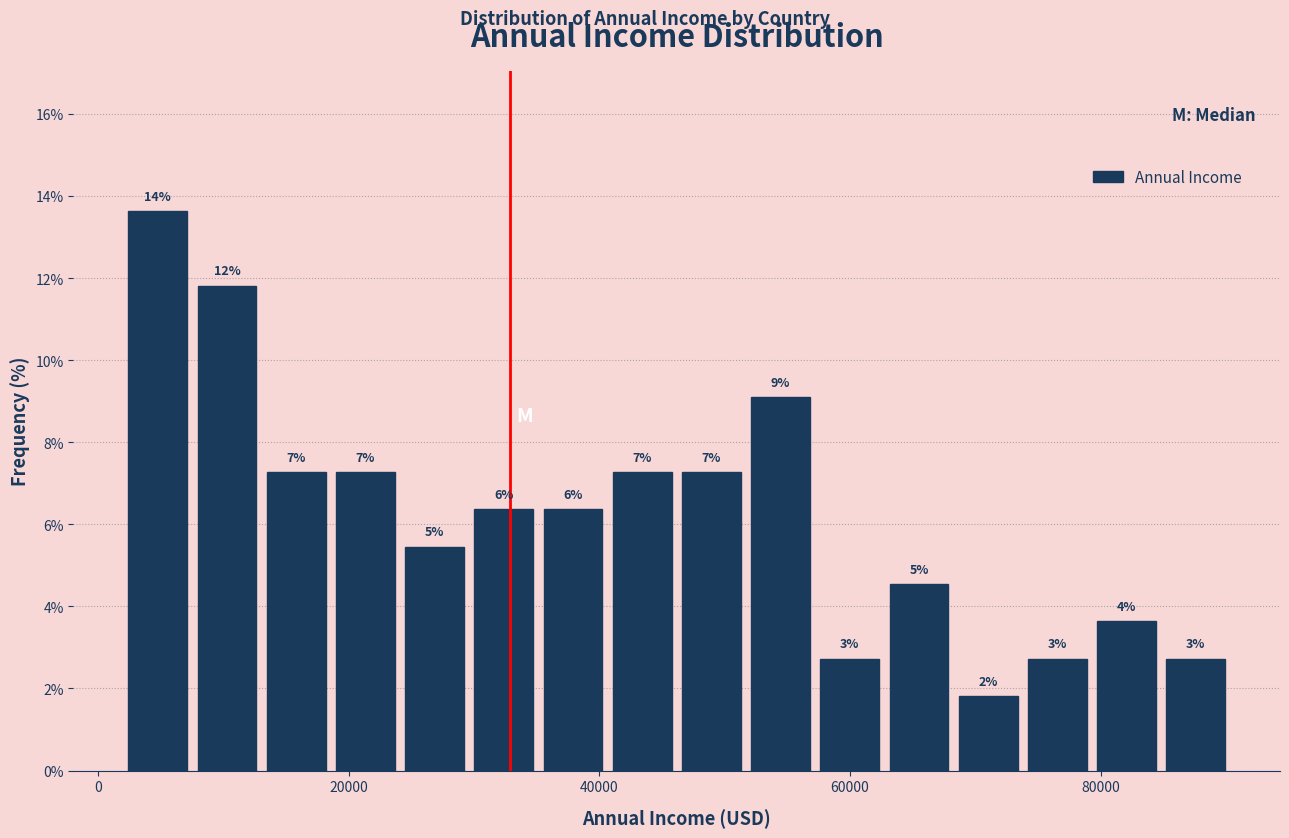

Read against the x-axis, roughly where is the centre of the tallest bar?

4000